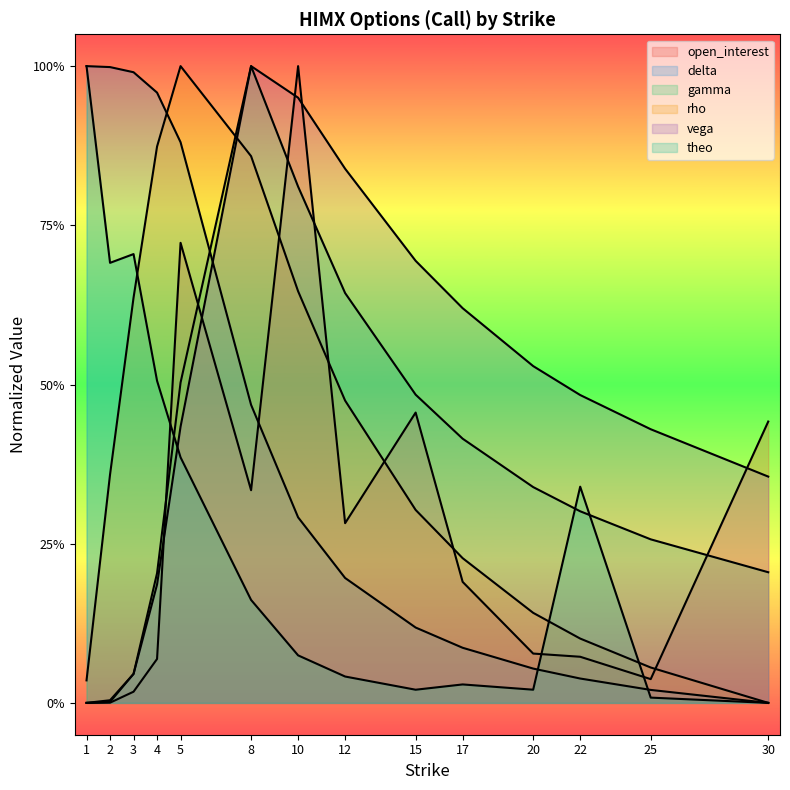

What is the maximum value shown in the chart?

1.0